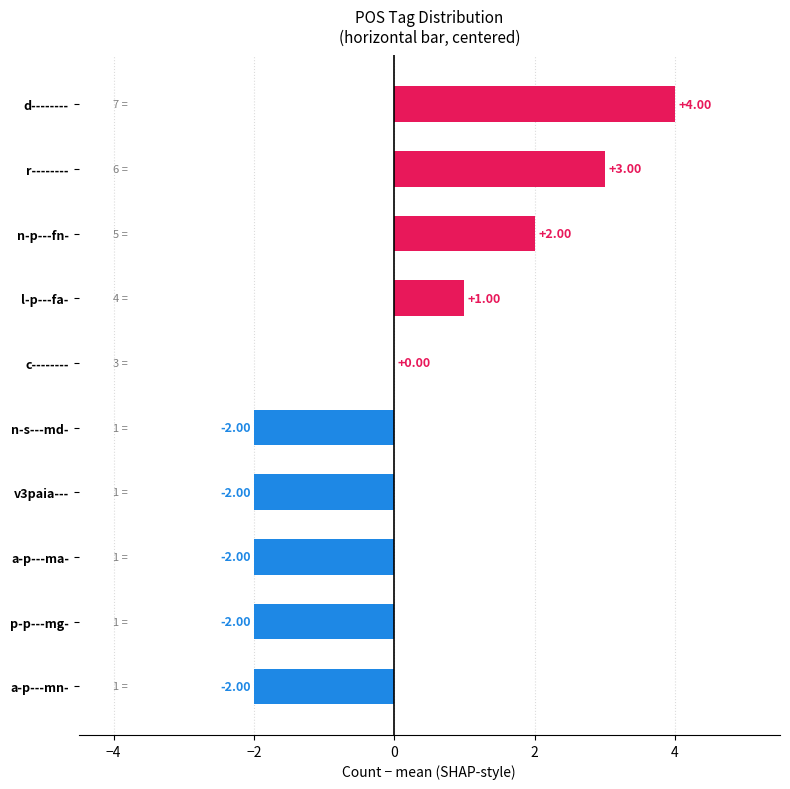

Where is the data nearest to the value 1?

l-p---fa-